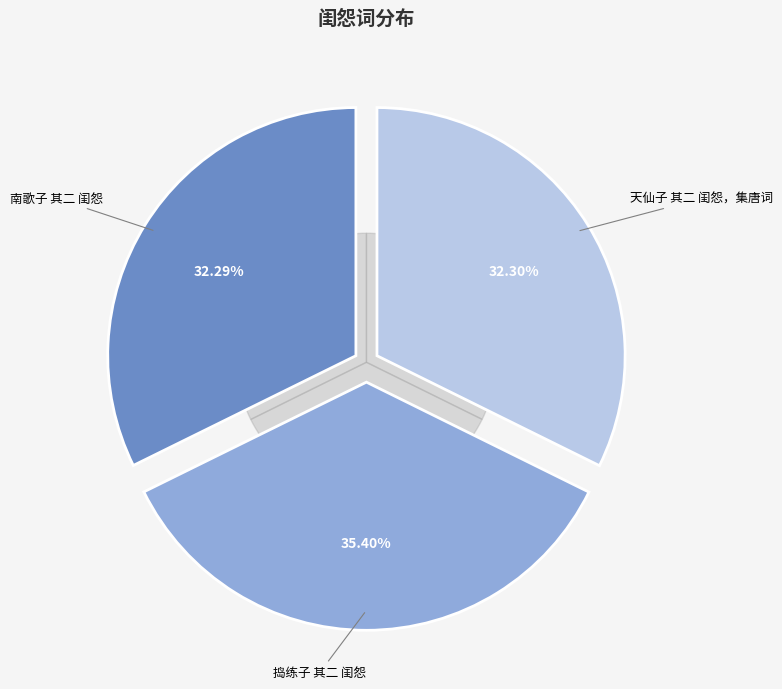

Combined, do 南歌子 其二 闺怨 and 捣练子 其二 闺怨 account for over 50%?

Yes